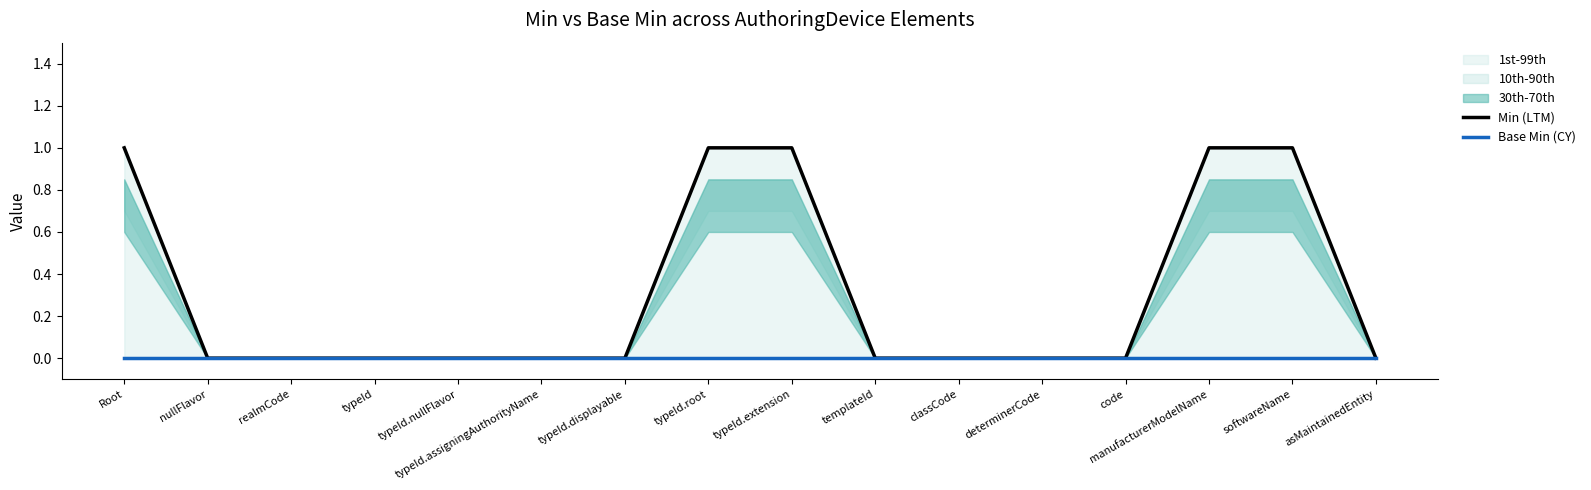

What position from the left is typeId.assigningAuthorityName?

6